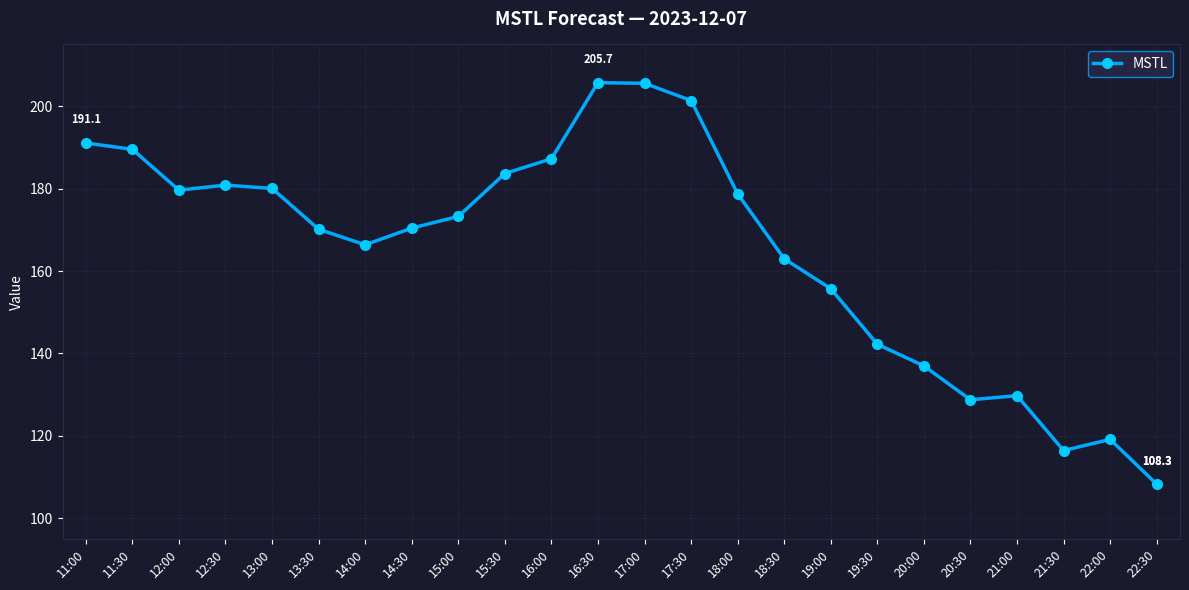

Does the chart display data point markers on the line(s)?

Yes